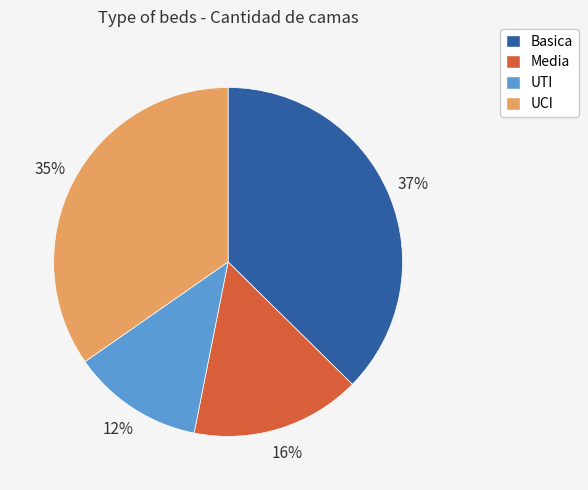

What percentage is the Media slice, to the nearest percent?

16%